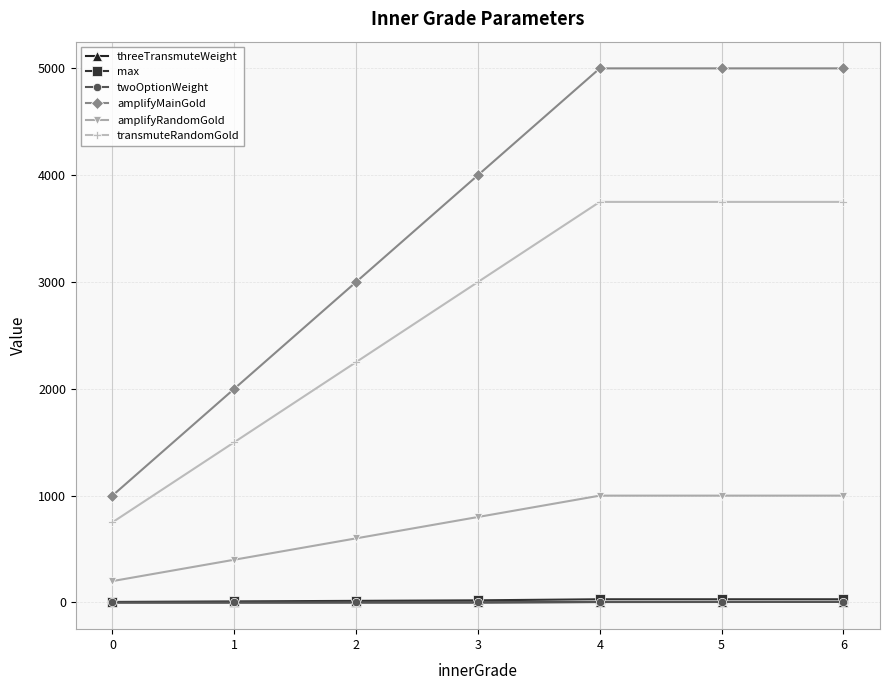

Which category has the lowest value in the amplifyRandomGold series?

0